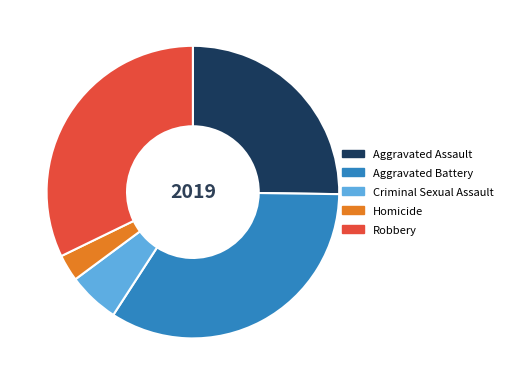

Which category has the biggest portion of the pie?

Aggravated Battery